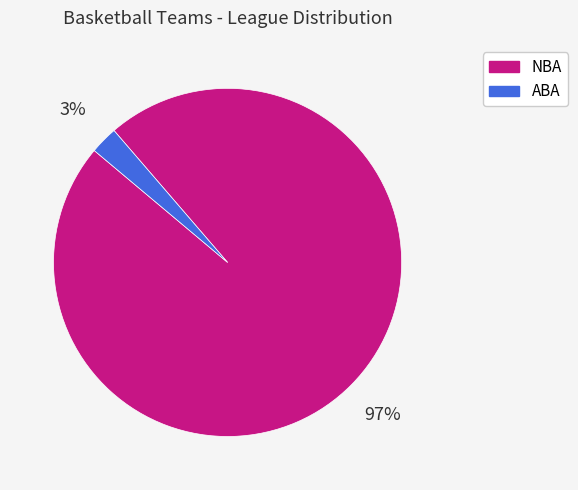

Which slice represents more than half of the pie?

NBA